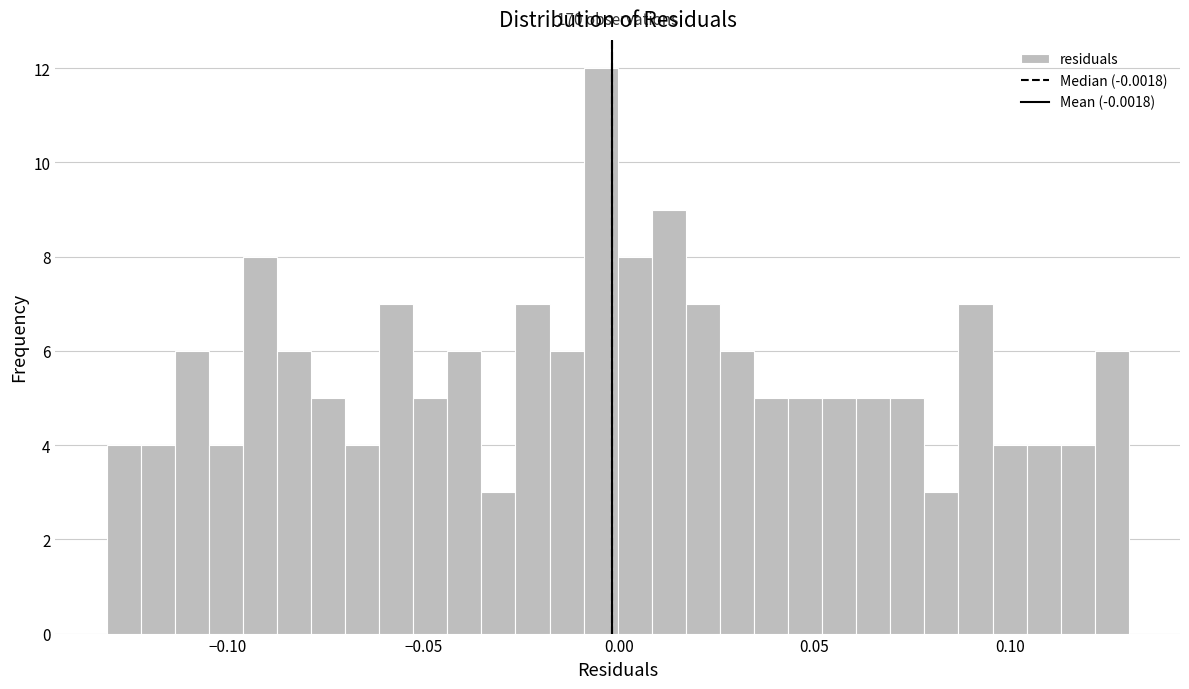

Around what value on the x-axis is the tallest bar? Give the approximate position of its centre, as read against the axis.

-0.005